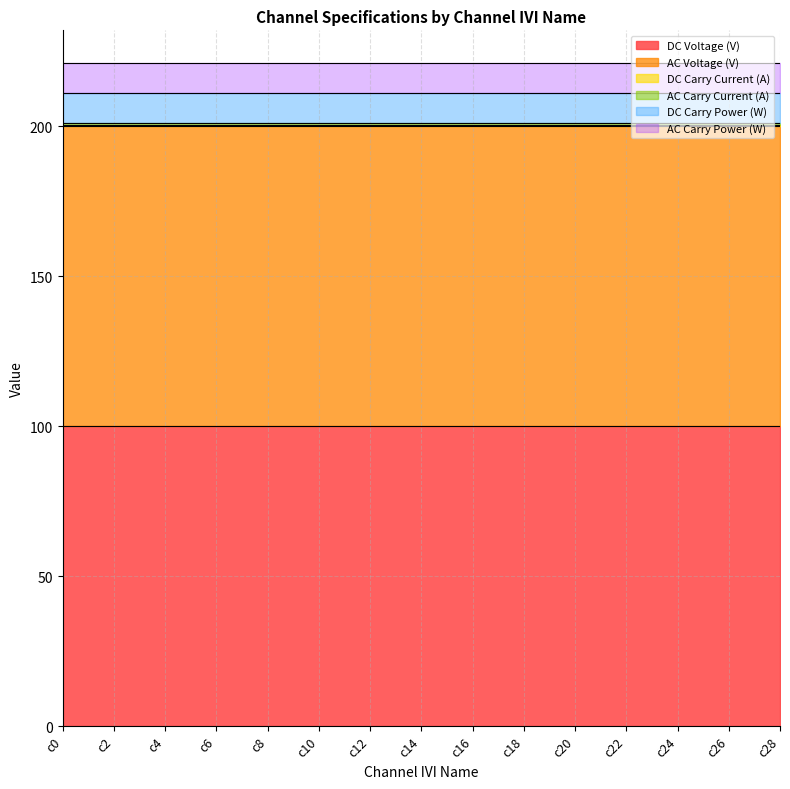

True or false: DC Carry Current (A) has more than 1 interior local peaks.

False